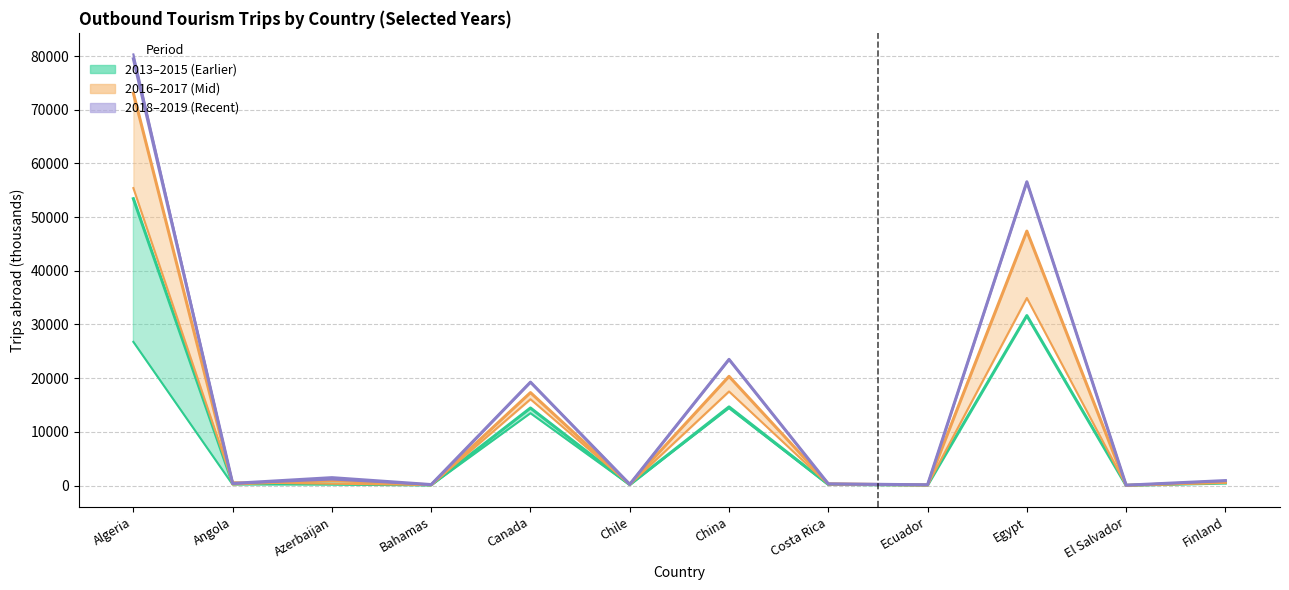

Between which two adjacent categories do 2016–2017 (Mid) and 2013–2015 (Earlier) first intersect?

Algeria and Angola